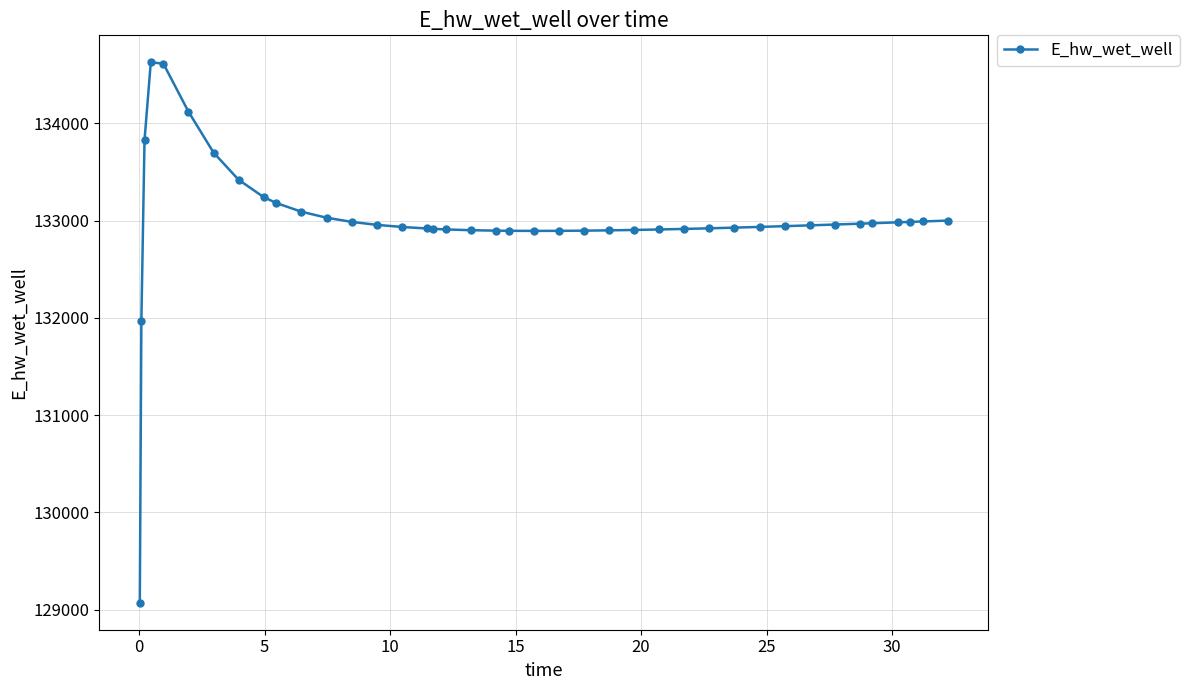

What is the sum of all values?

5320072.6